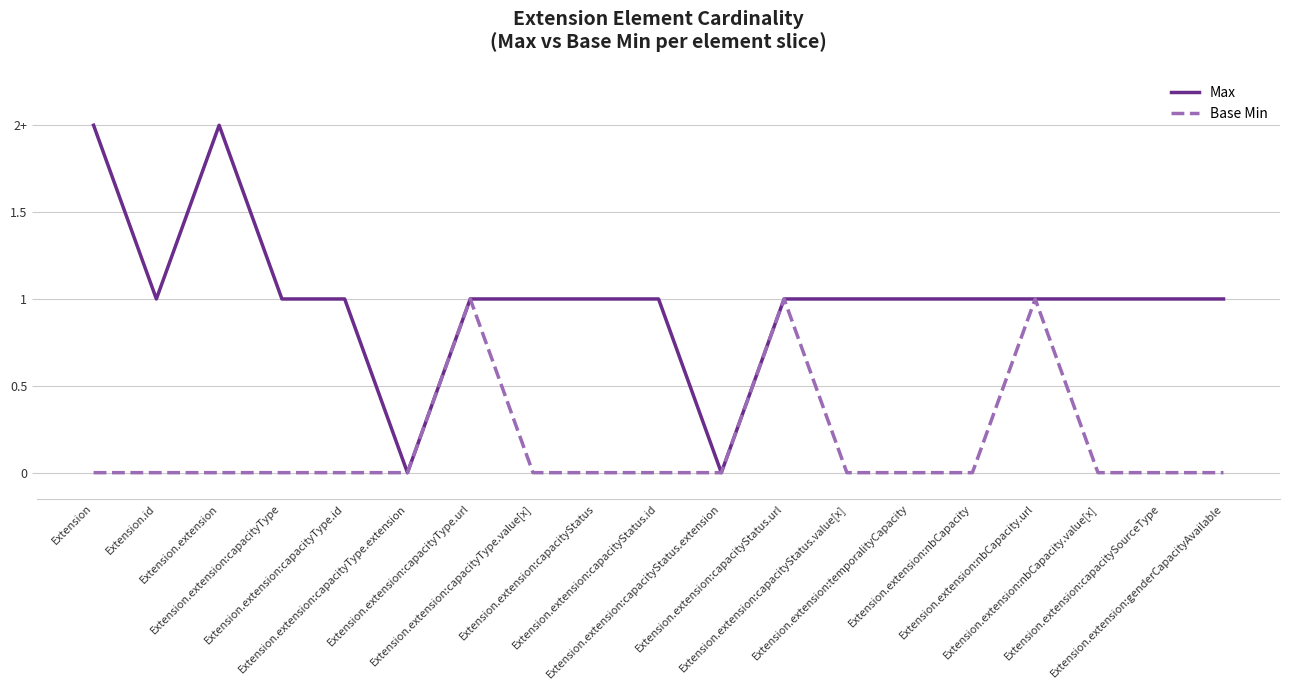

How many Max values are between 1 and 2?

17